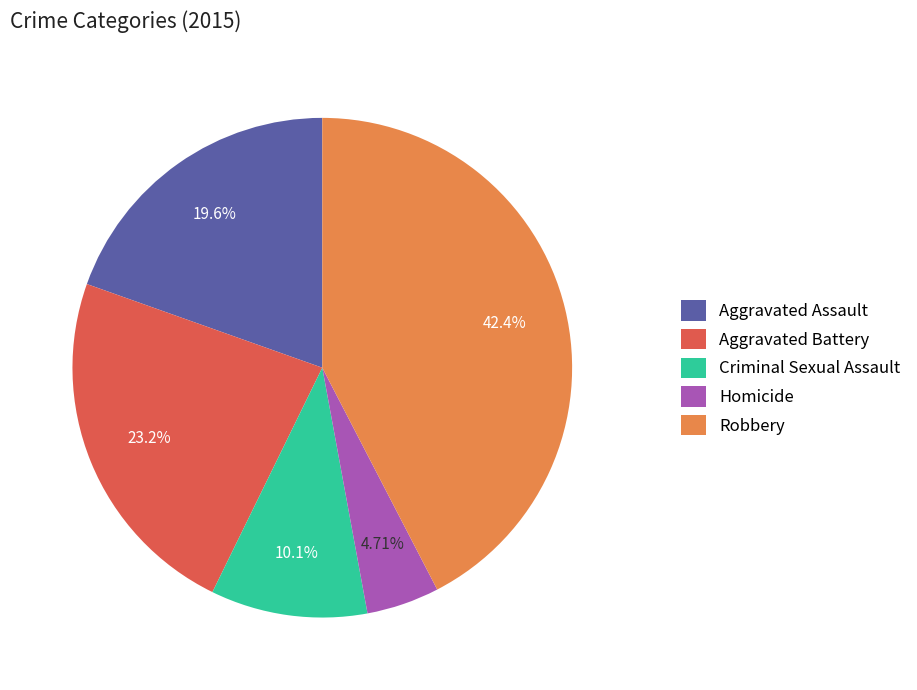

How many slices are in this pie chart?

5